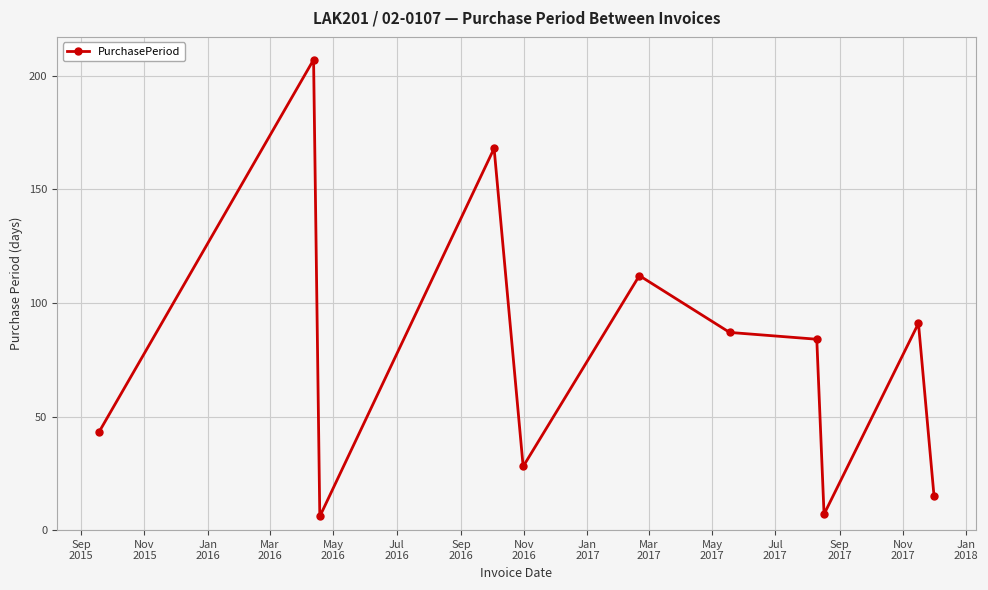

What is the smallest value displayed?

6